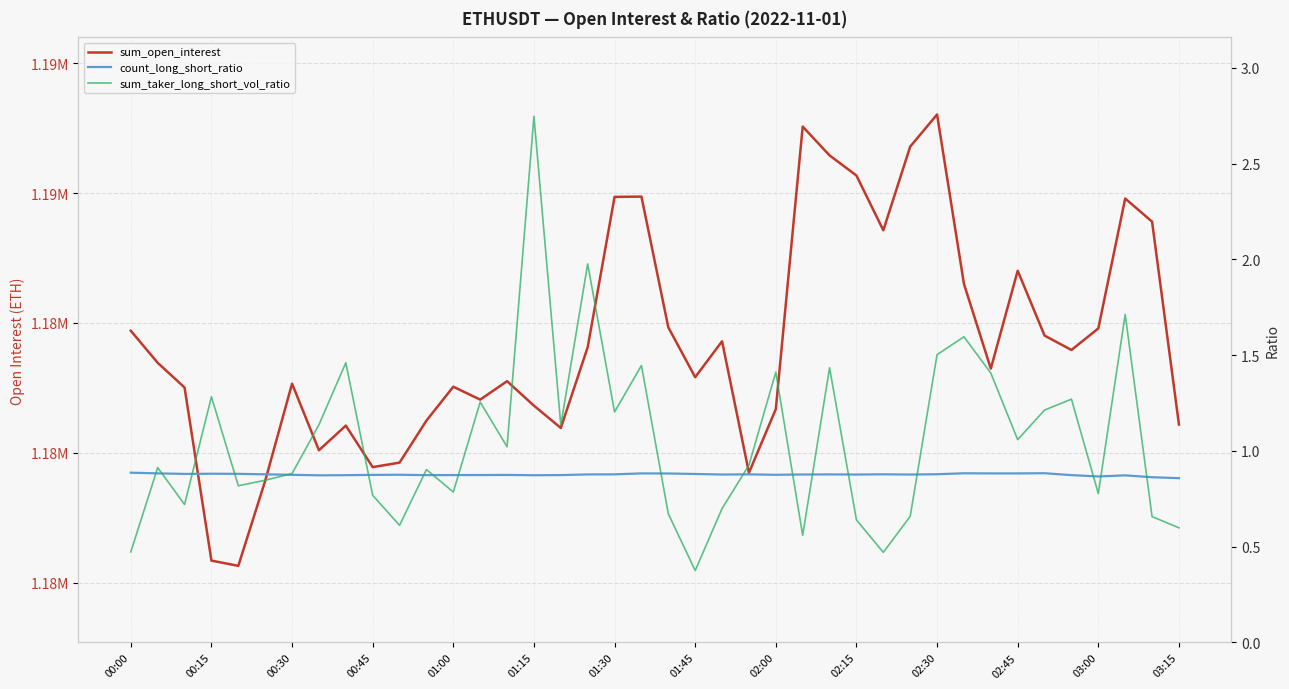

Which series changed the most between 16 and 34?

sum_open_interest